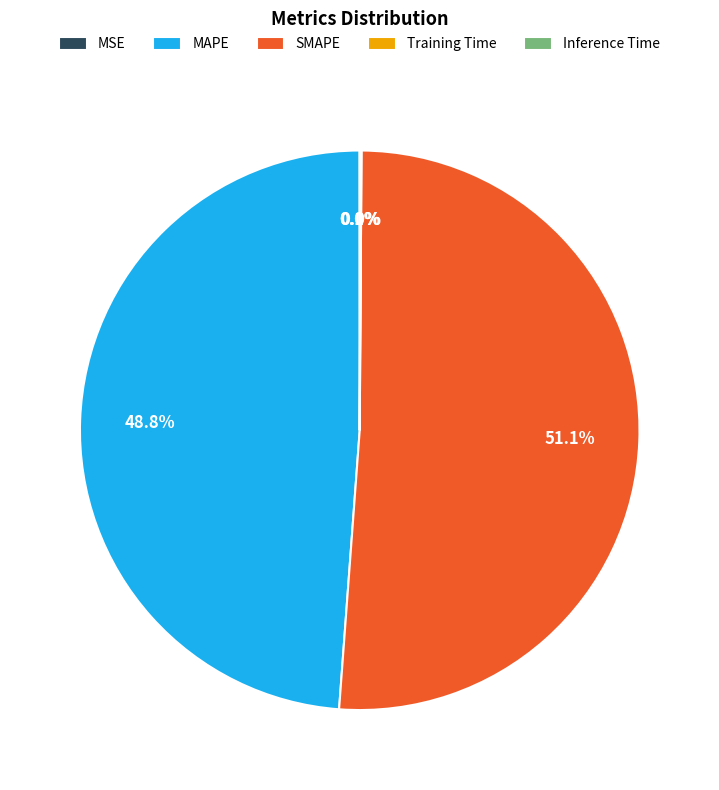

Which has a higher value, MAPE or SMAPE?

SMAPE